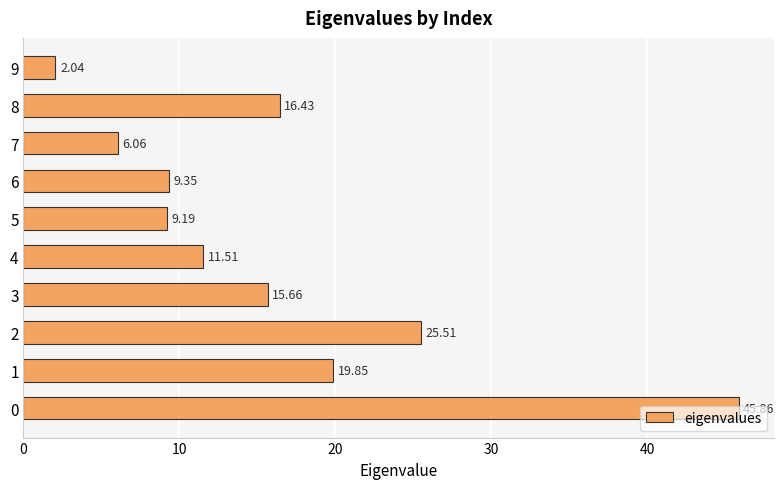

Which has a higher value, 9 or 7?

7